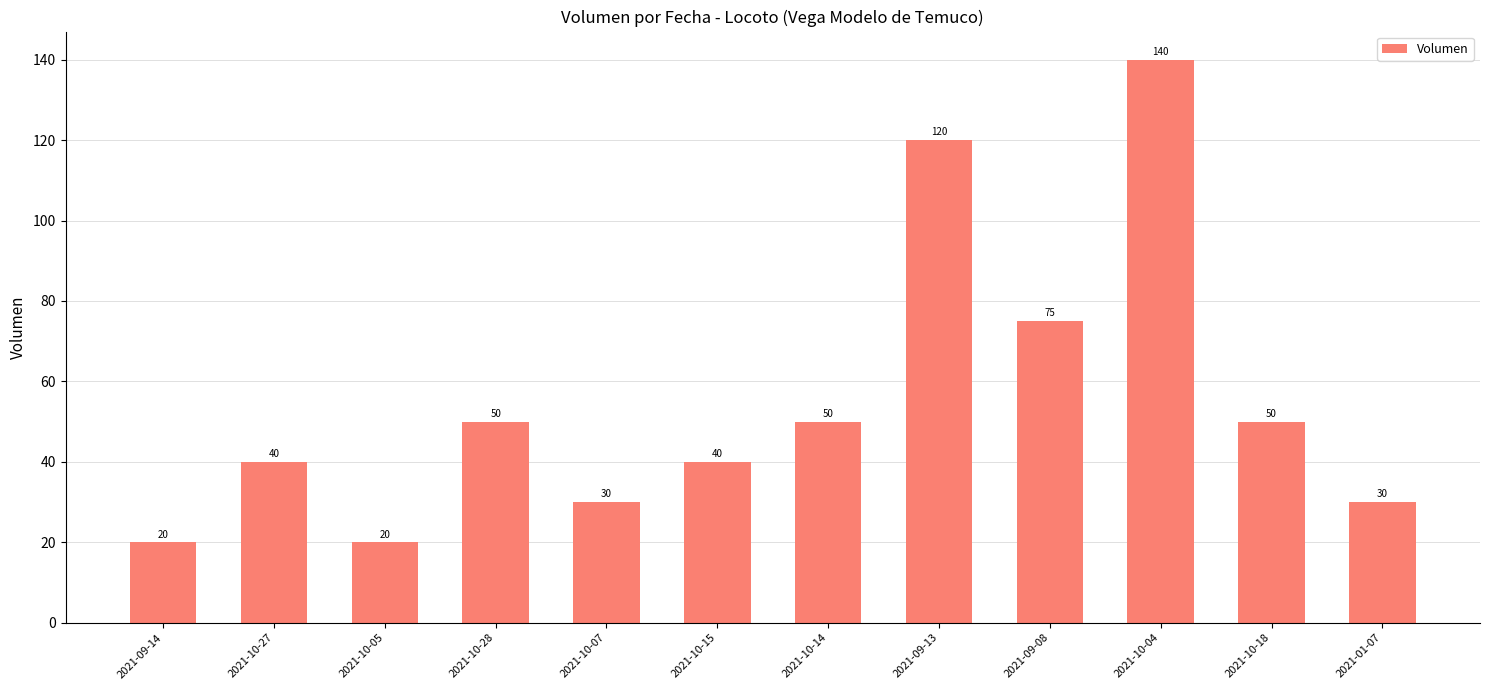

What is the sum of the values at 2021-10-27 and 2021-01-07?

70